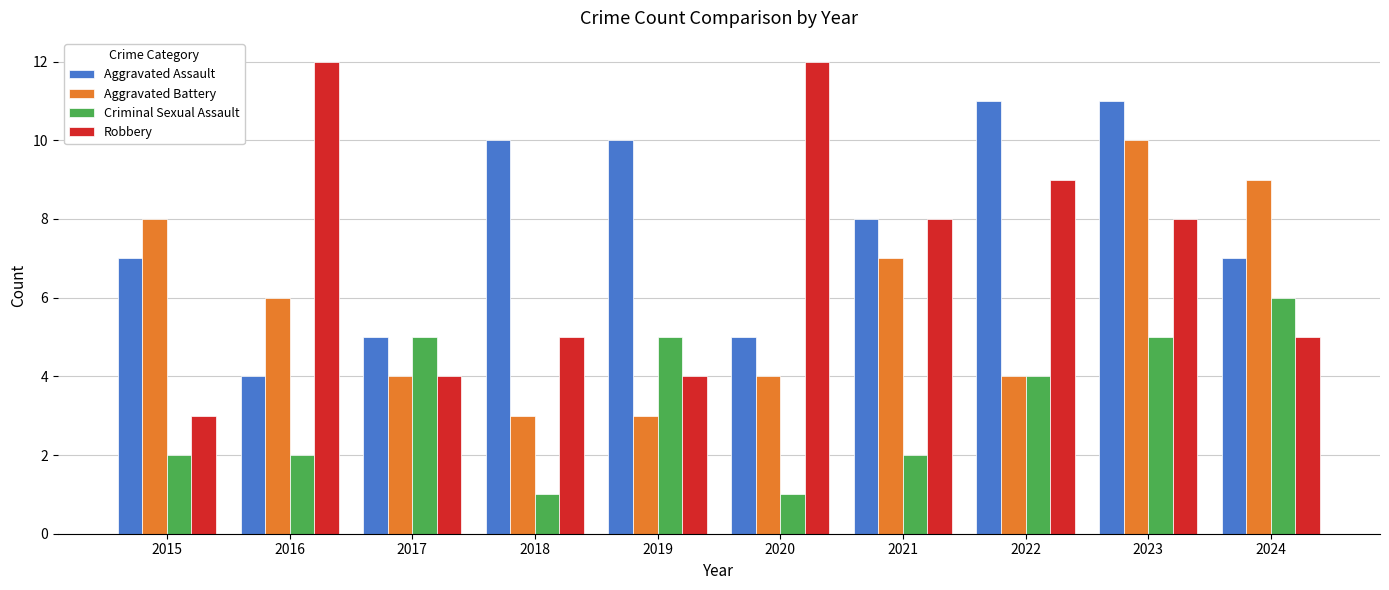

What is the total value across all series at 2016?

24